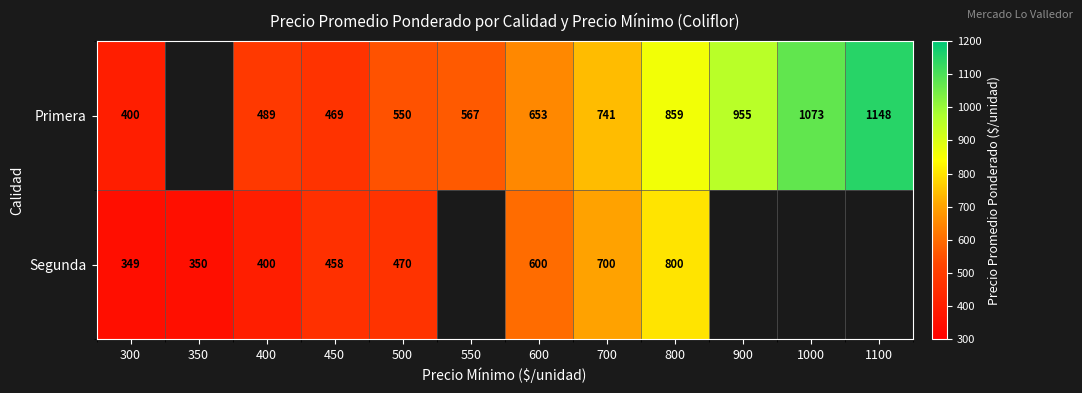

Rank the series at 450 from highest to lowest value.

Primera, Segunda